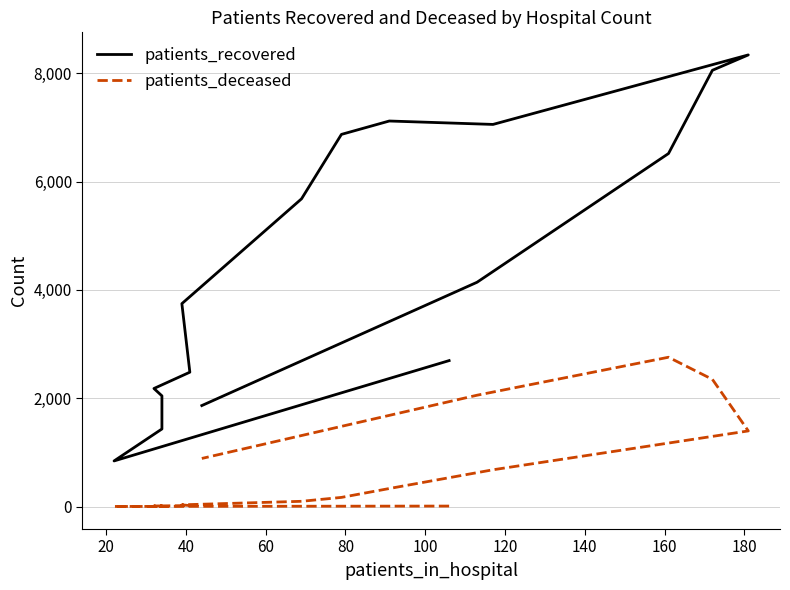

At which category does patients_deceased reach its first local valley?

80